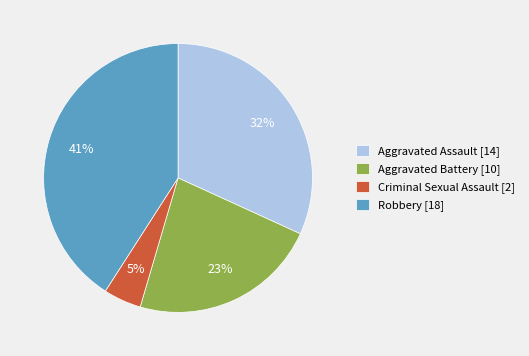

Rank the categories by value from highest to lowest.

Robbery, Aggravated Assault, Aggravated Battery, Criminal Sexual Assault